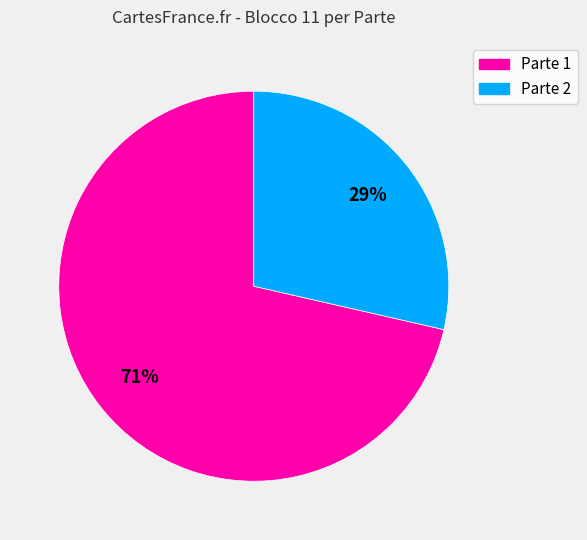

Is there a majority slice in this chart?

Yes